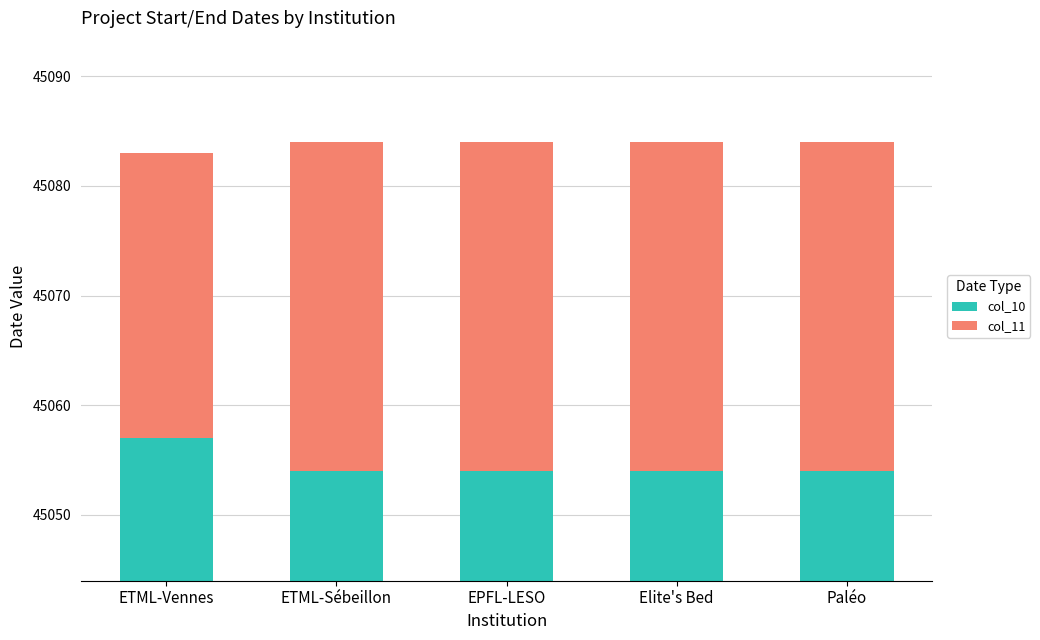

What is the label of the 1st bar from the right?

Paléo